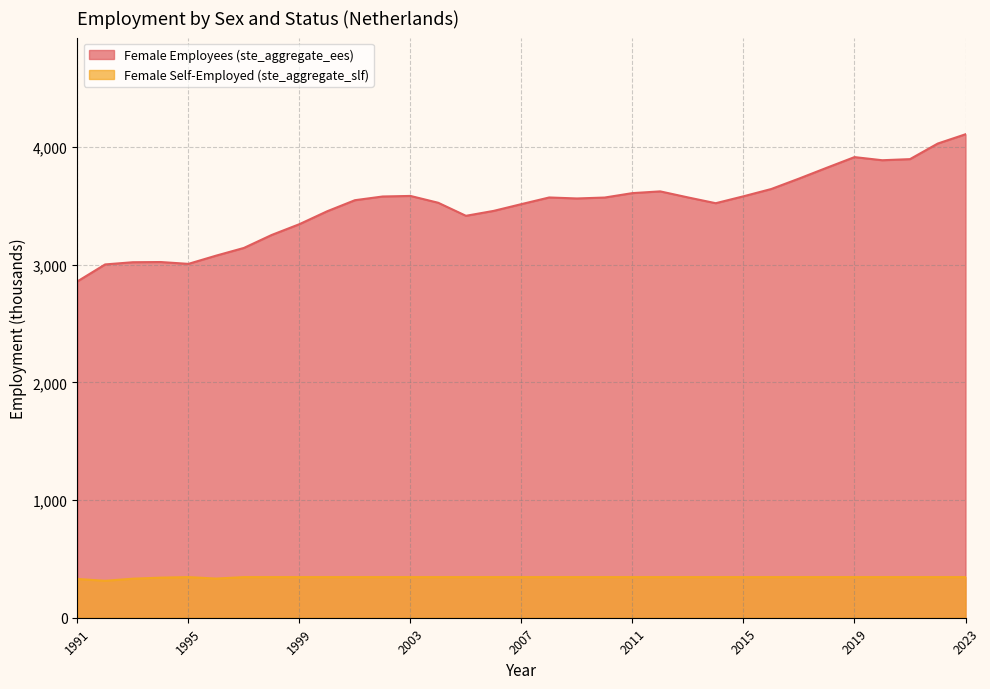

At which label does Female Employees (ste_aggregate_ees) first exceed 3563?

2002